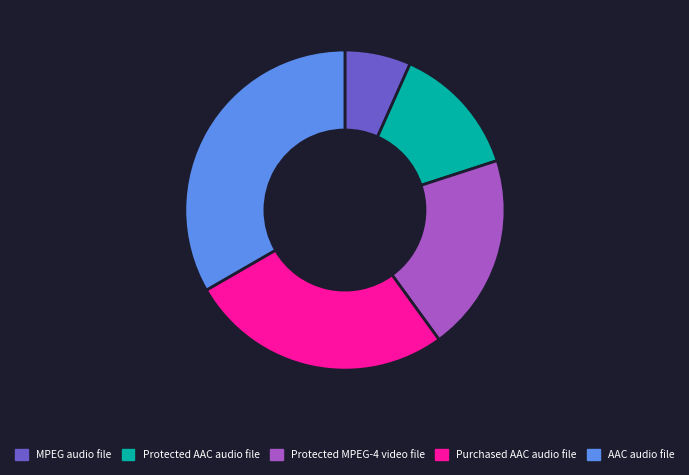

Combined, do MPEG audio file and Purchased AAC audio file account for over 50%?

No